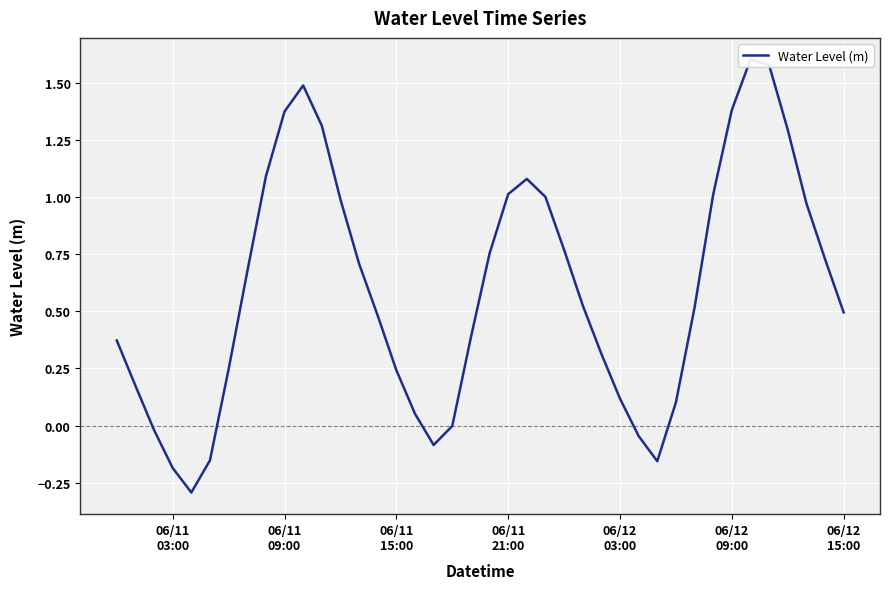

What is the greatest value displayed?

1.6